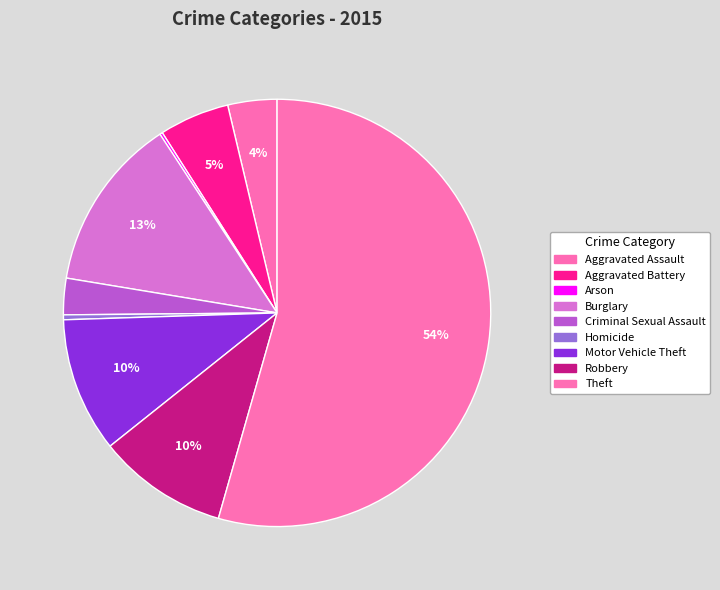

Which has a higher value, Theft or Homicide?

Theft